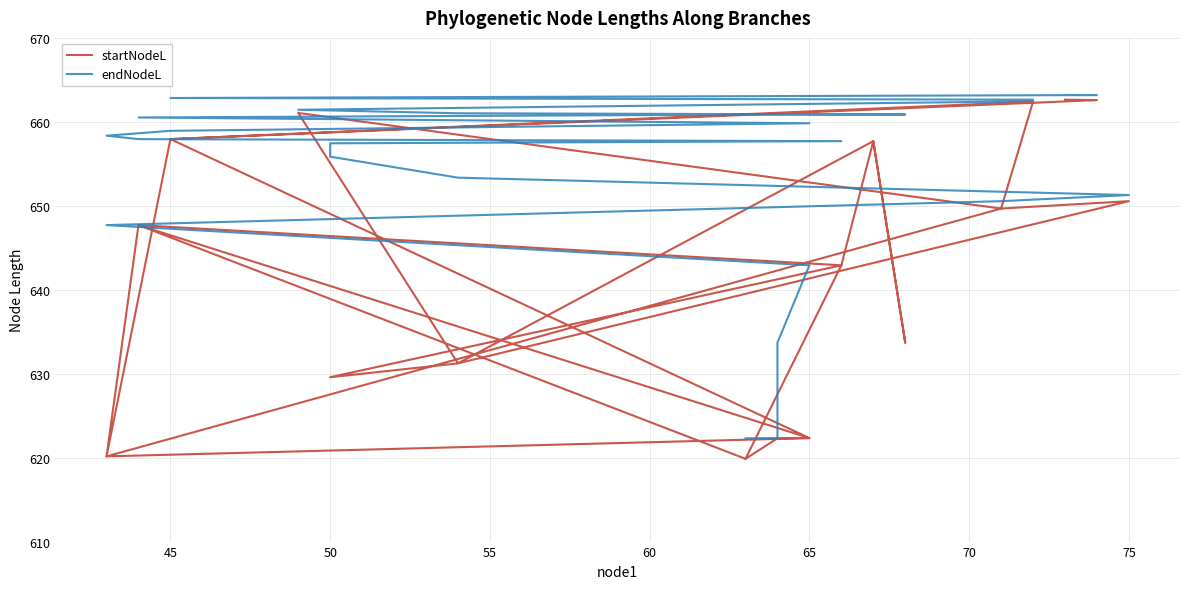

Which series has the widest spread of values?

startNodeL